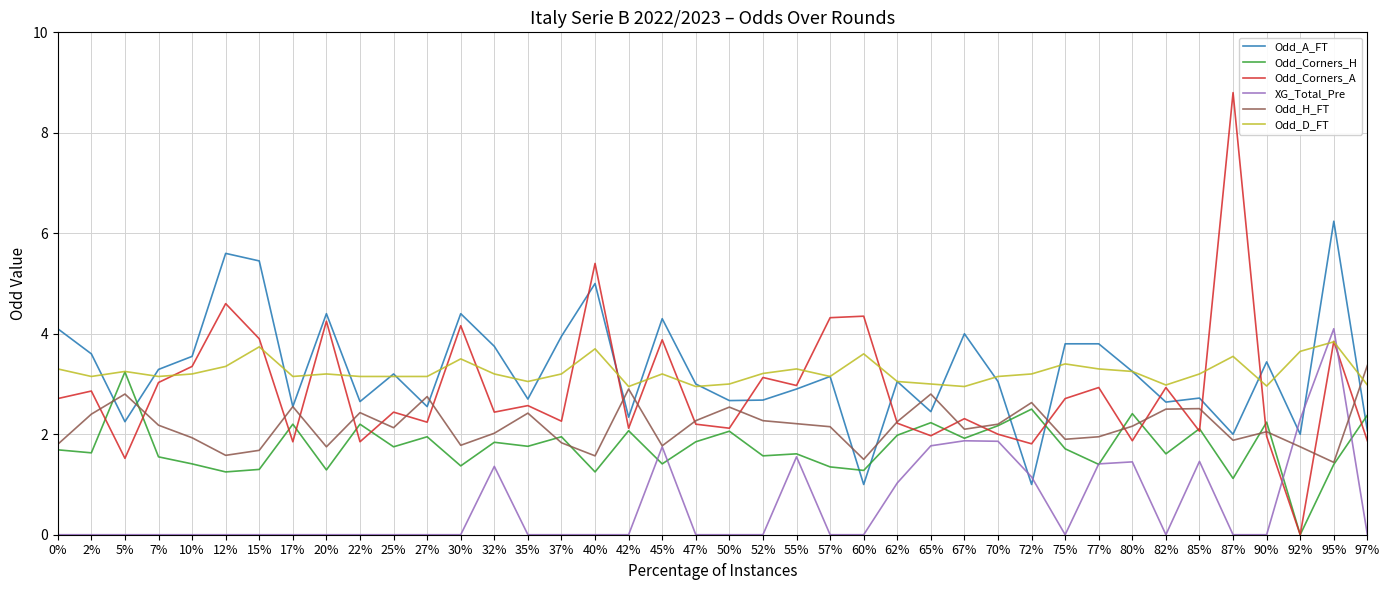

Between which two adjacent categories do Odd_Corners_A and Odd_A_FT first intersect?

37% and 40%